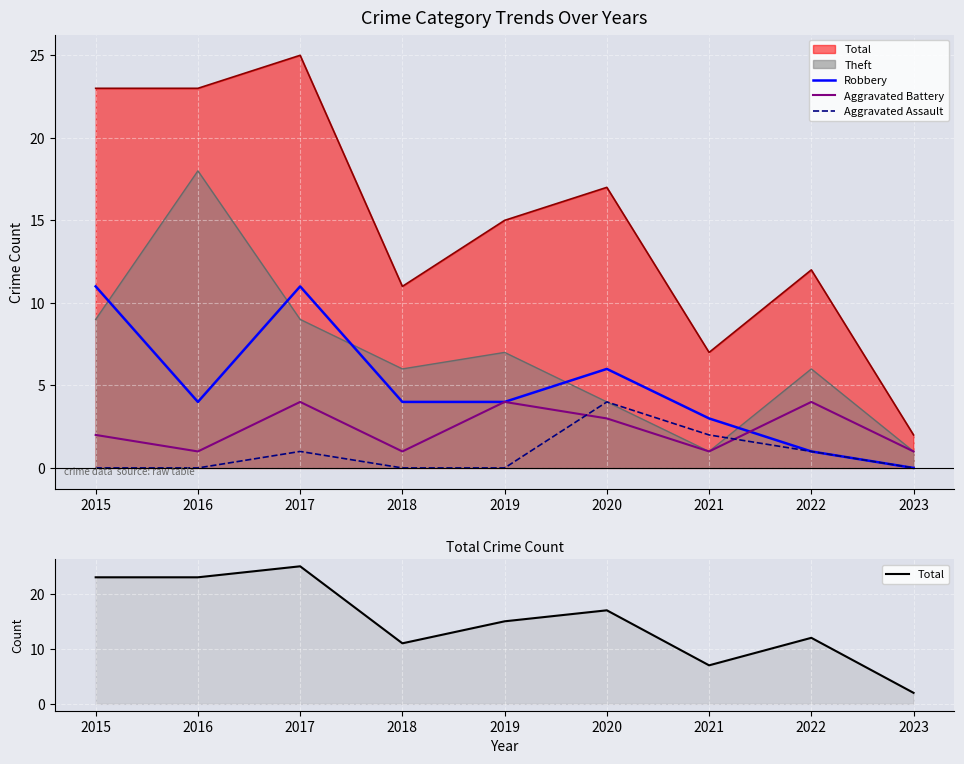

Which series has the largest range (max minus min)?

Total